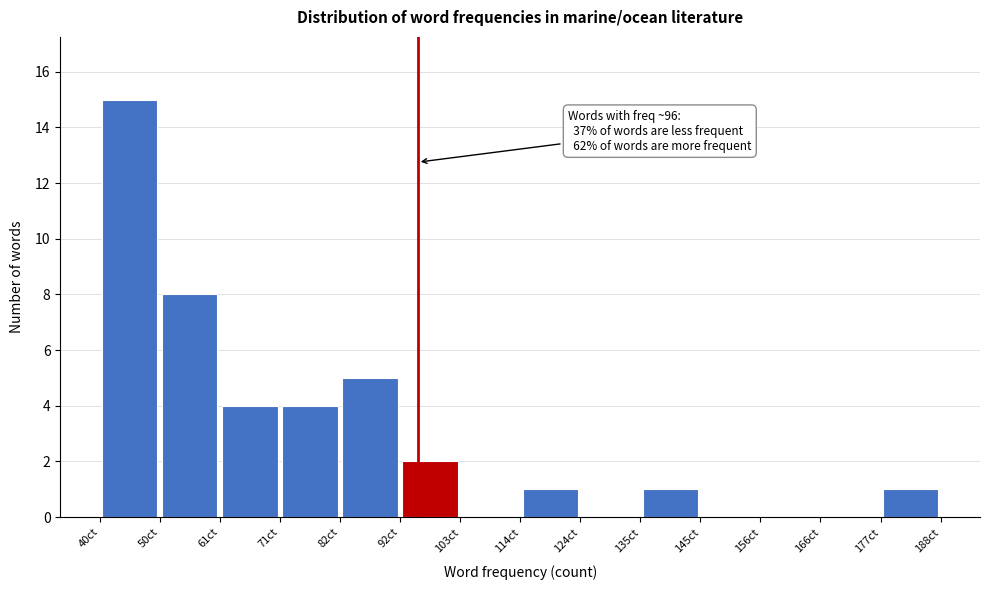

Which range on the x-axis has the tallest bar?

40 to 50